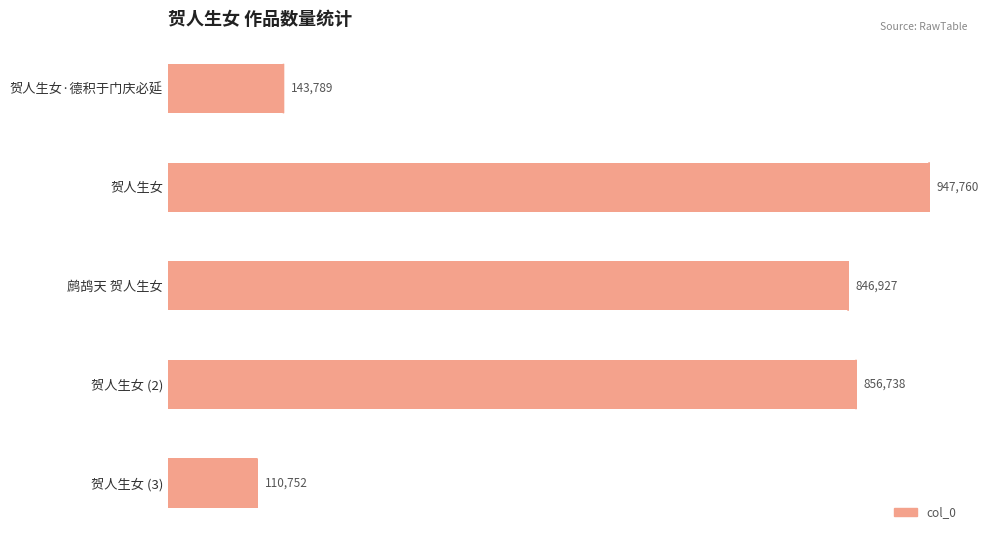

Rank the categories by value from highest to lowest.

贺人生女, 贺人生女 (2), 鹧鸪天 贺人生女, 贺人生女·德积于门庆必延, 贺人生女 (3)